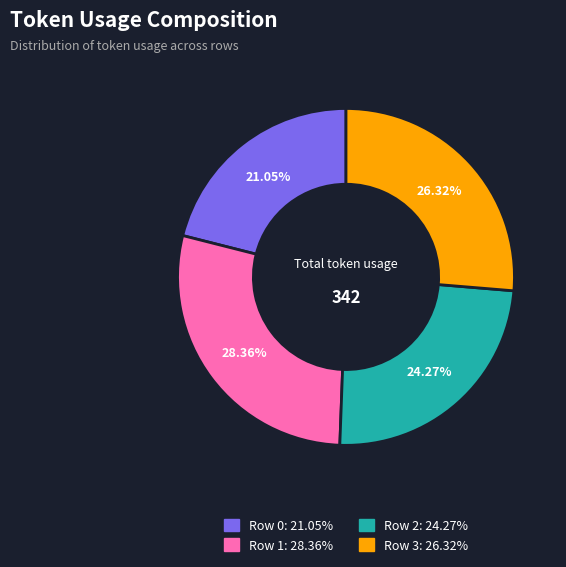

To the nearest percent, what portion does Row 2 represent?

24%